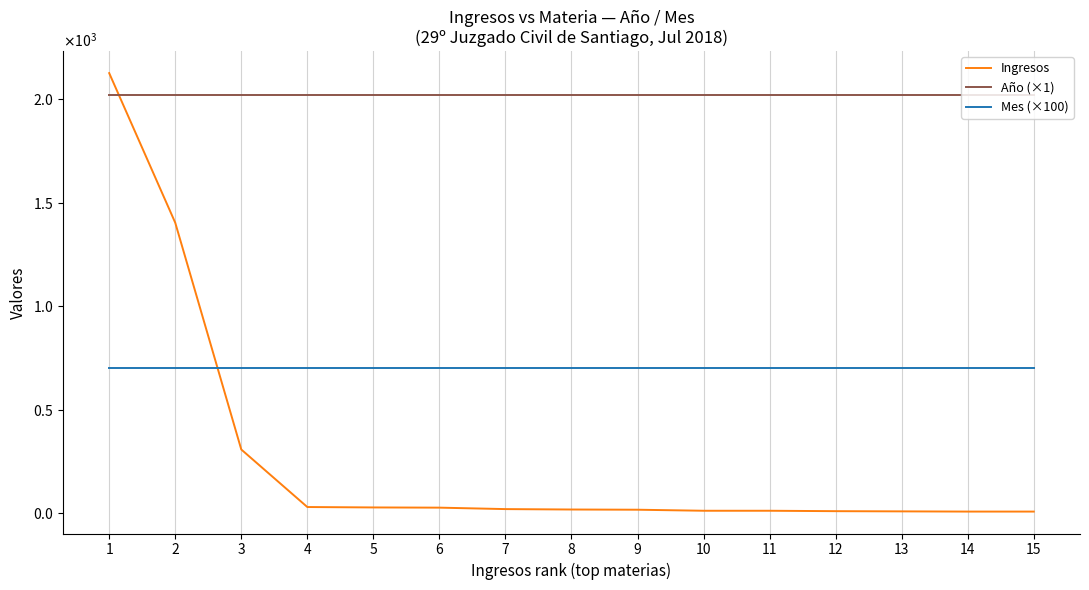

Reading left to right, what are all the values shown in this chart?

Ingresos: 2126	1403	307	29	27	26	19	17	16	11	11	9	8	7	7
Año (×1): 2018	2018	2018	2018	2018	2018	2018	2018	2018	2018	2018	2018	2018	2018	2018
Mes (×100): 700	700	700	700	700	700	700	700	700	700	700	700	700	700	700